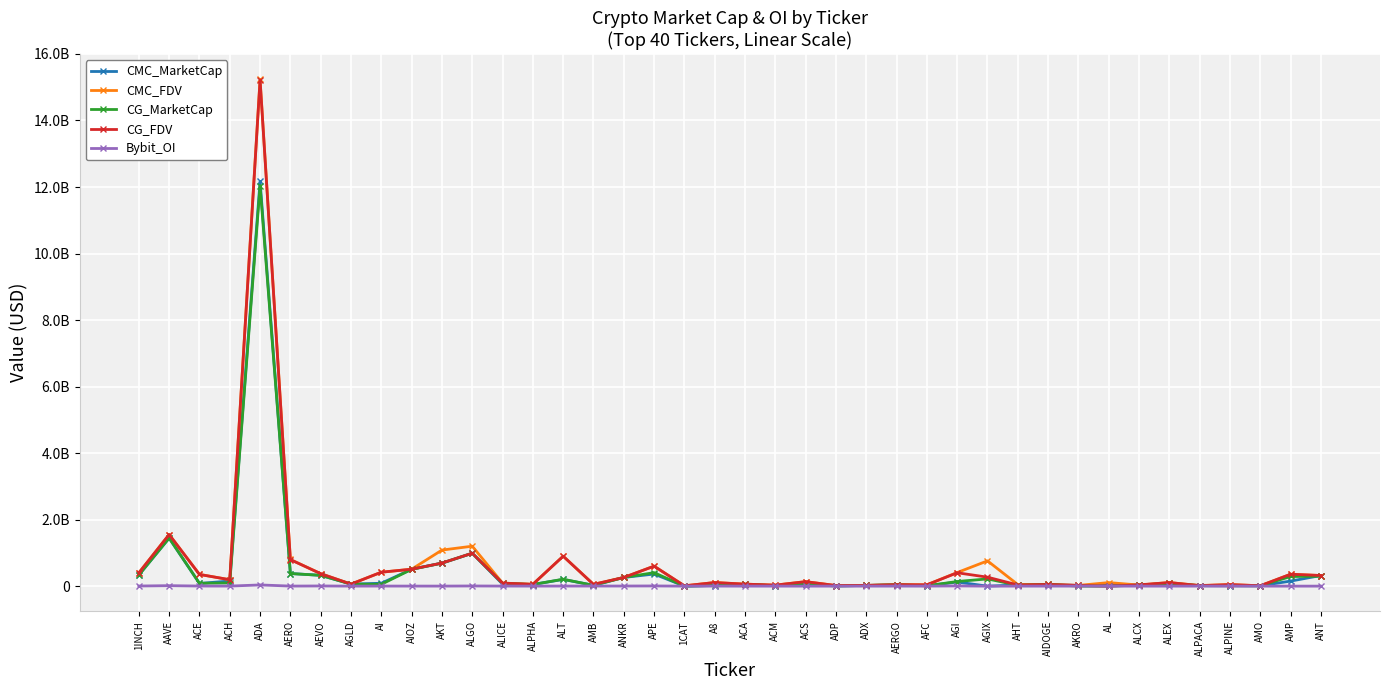

What are all the series names shown in the legend?

CMC_MarketCap, CMC_FDV, CG_MarketCap, CG_FDV, Bybit_OI